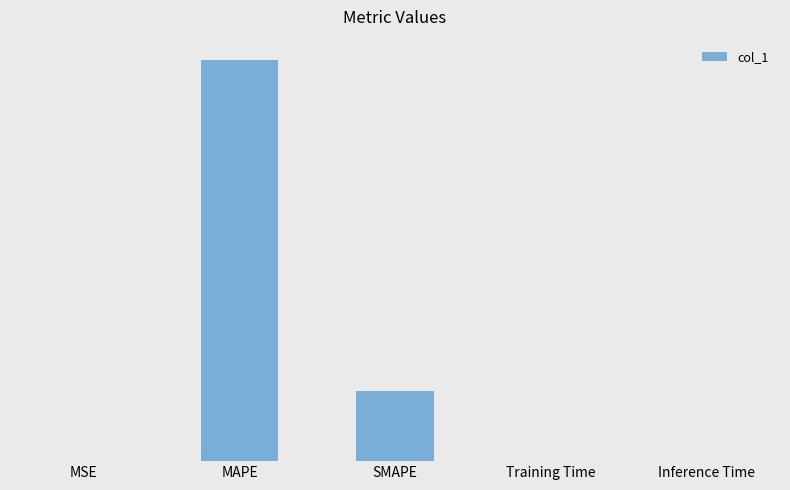

Where is the data nearest to the value 473?

SMAPE